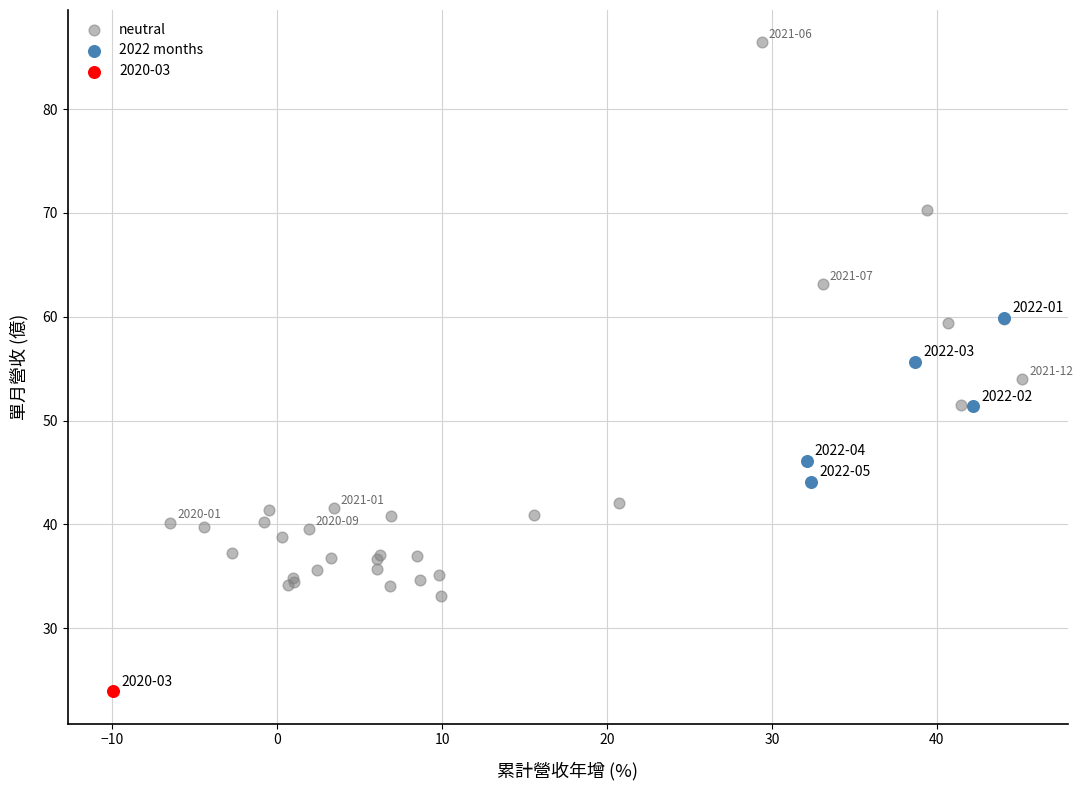

What are all the series names shown in the legend?

neutral, 2022 months, 2020-03